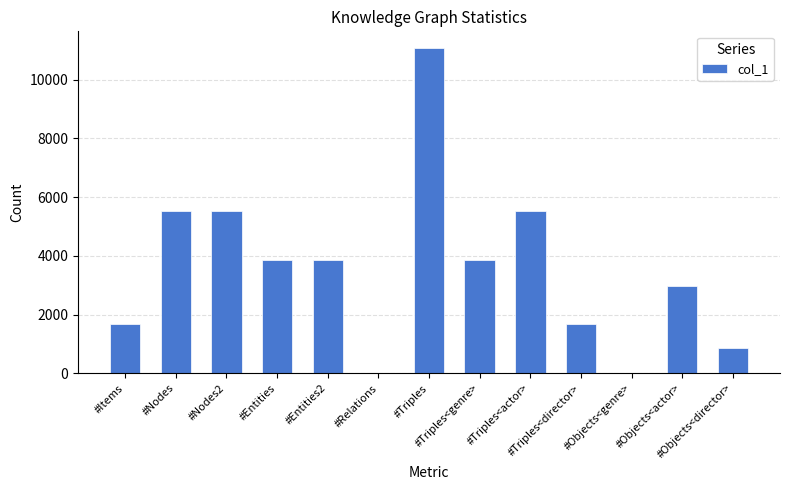

What is the greatest value displayed?

11088